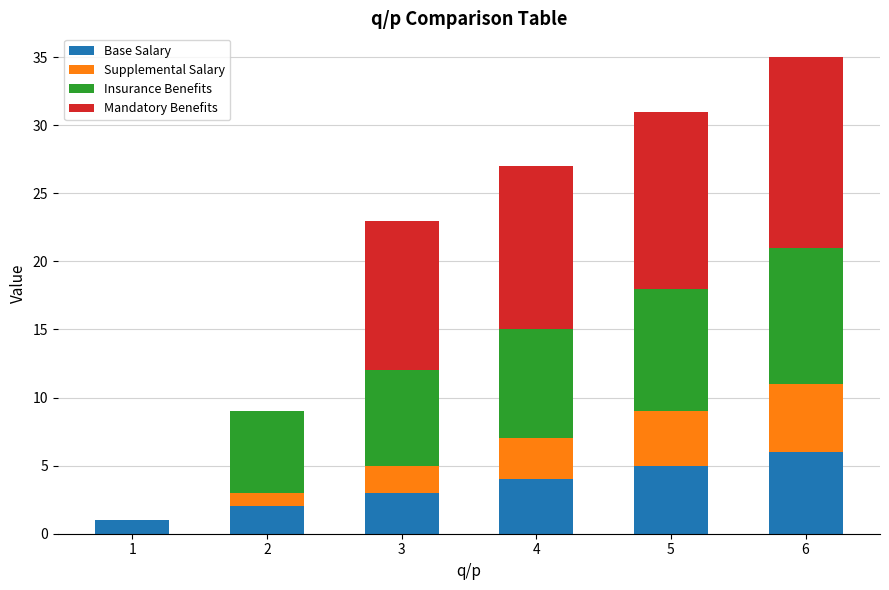

At which category is the sum across all series the highest?

6